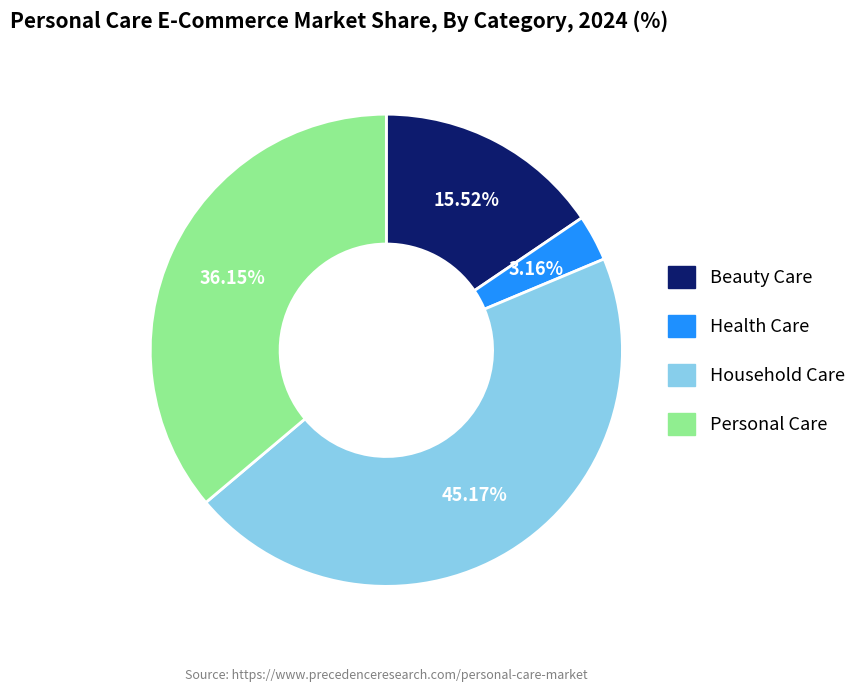

Count the number of slices in the pie.

4